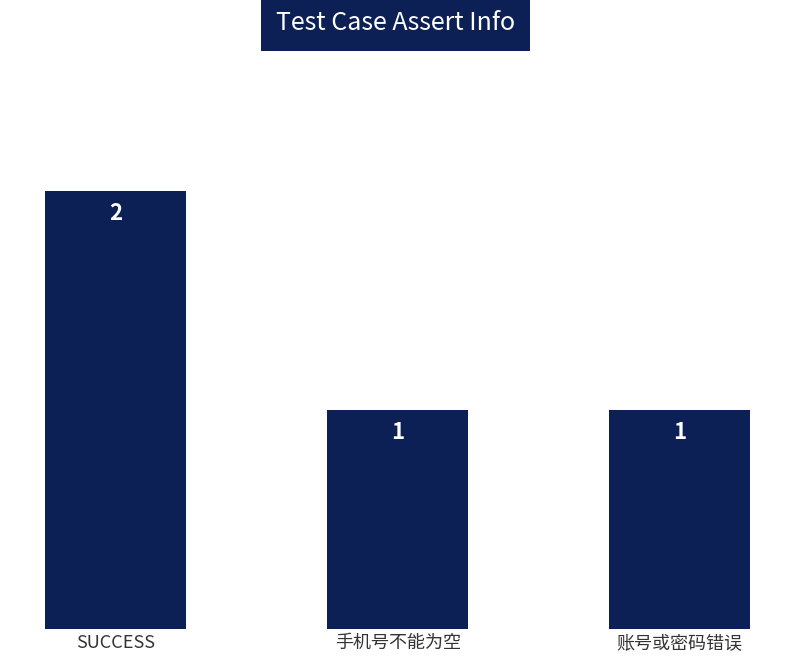

Which category has the highest value across all series?

SUCCESS